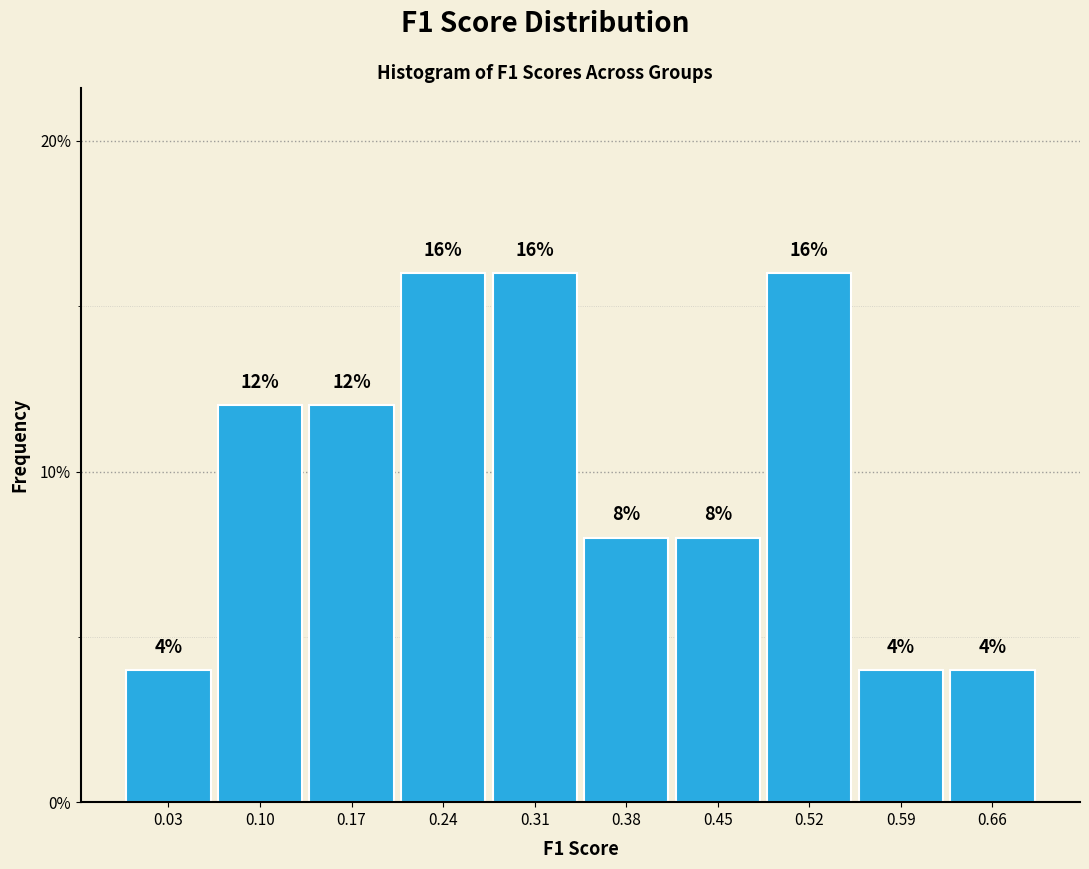

How tall is the bar that spans 0.63 to 0.70 on the x-axis?

4